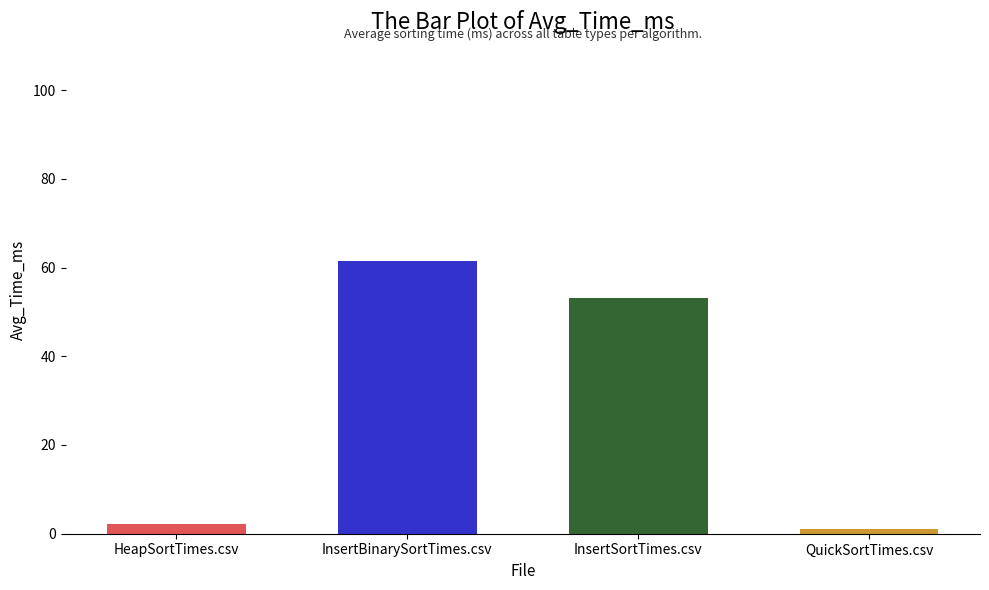

Between HeapSortTimes.csv and QuickSortTimes.csv, which is larger?

HeapSortTimes.csv